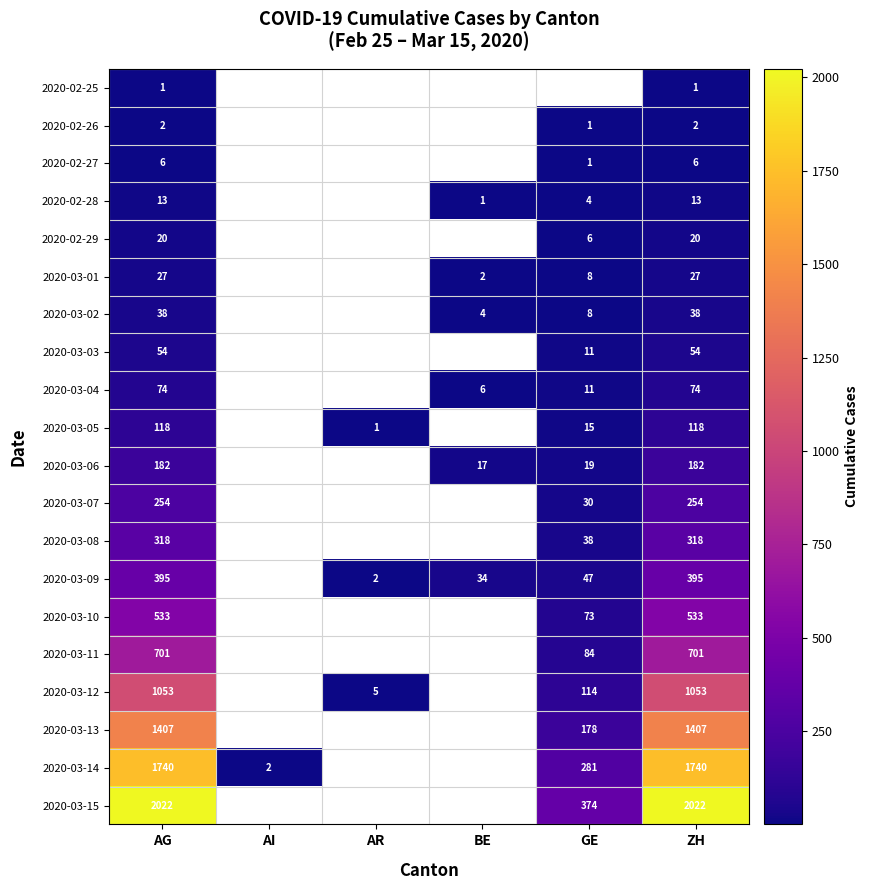

Which has a higher value, AI or AR?

AR